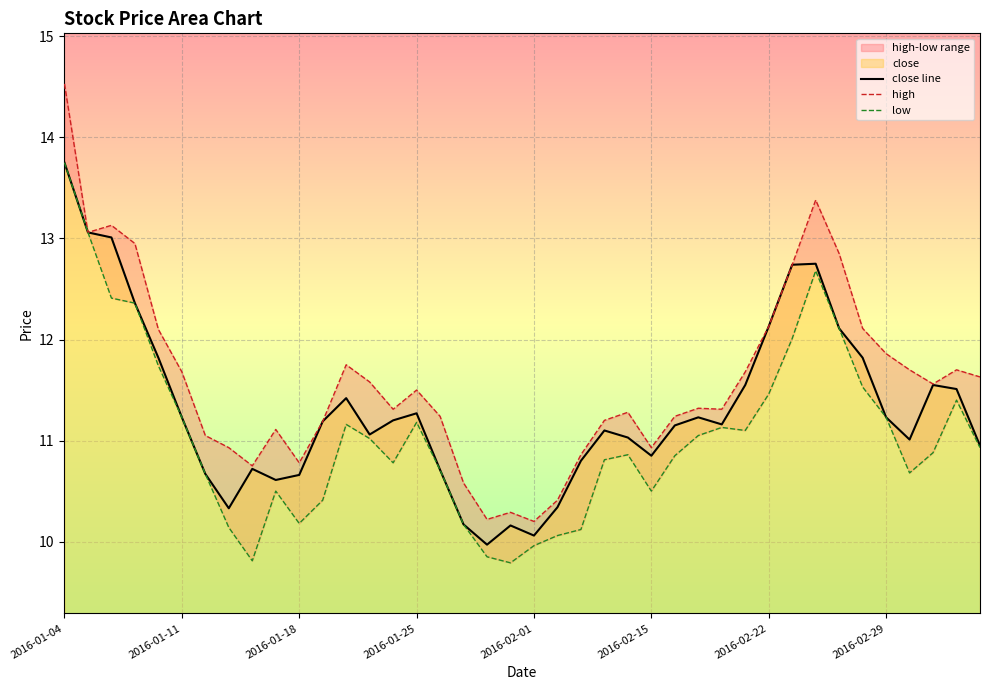

What is the difference between the maximum and minimum values in the close line series?

3.8